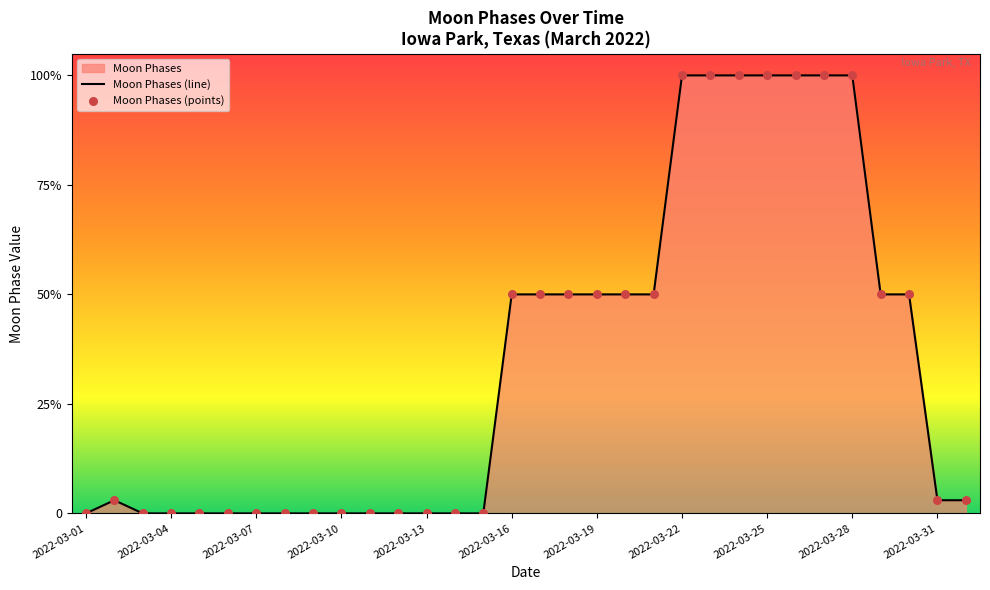

Between 2022-04-01 and 2022-03-19, which is larger?

2022-03-19